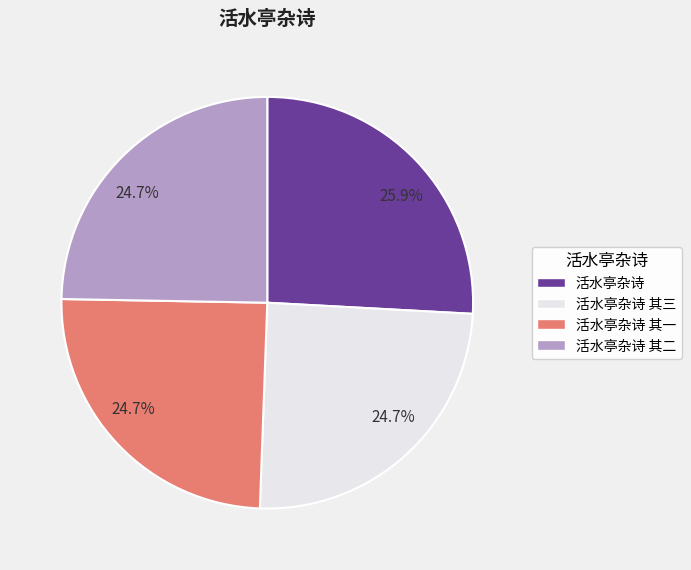

What is the ratio of the value at 活水亭杂诗 其一 to the value at 活水亭杂诗 其三?

1.0